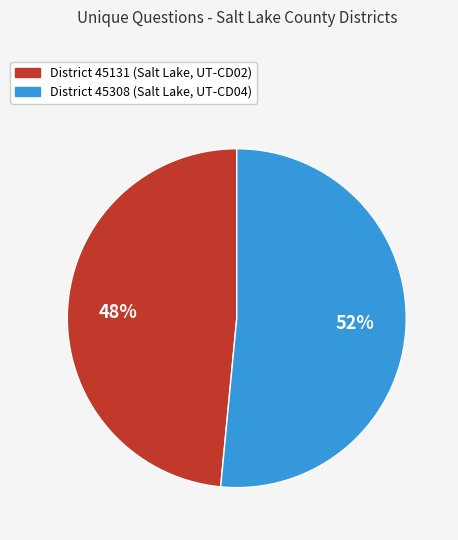

What is the largest slice in the pie chart?

District 45308 (Salt Lake, UT-CD04)